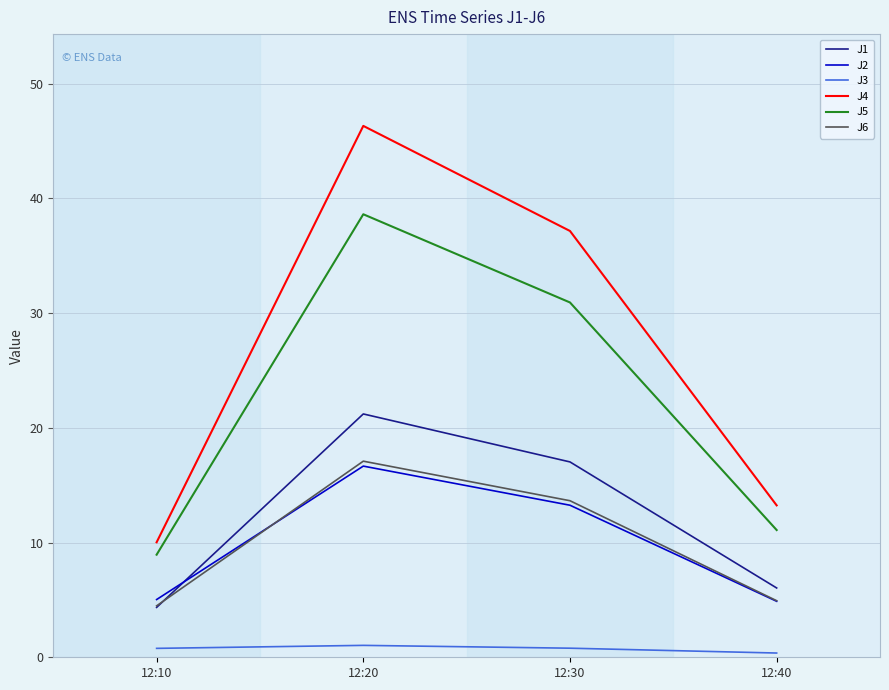

True or false: J2 and J5 cross at least once.

False